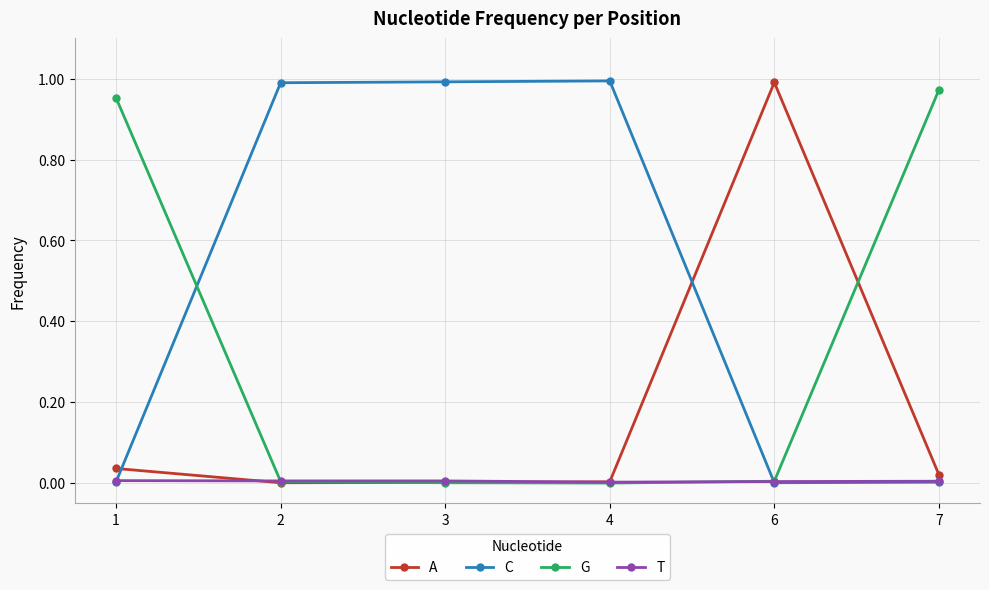

Does the chart have visible grid lines?

Yes